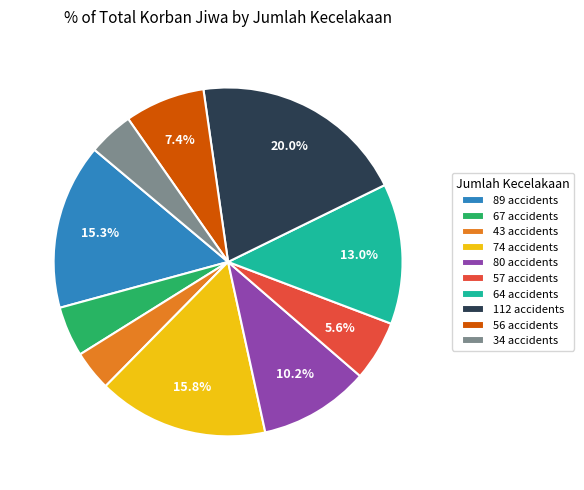

How much of the chart is everything except 80?

89.8%